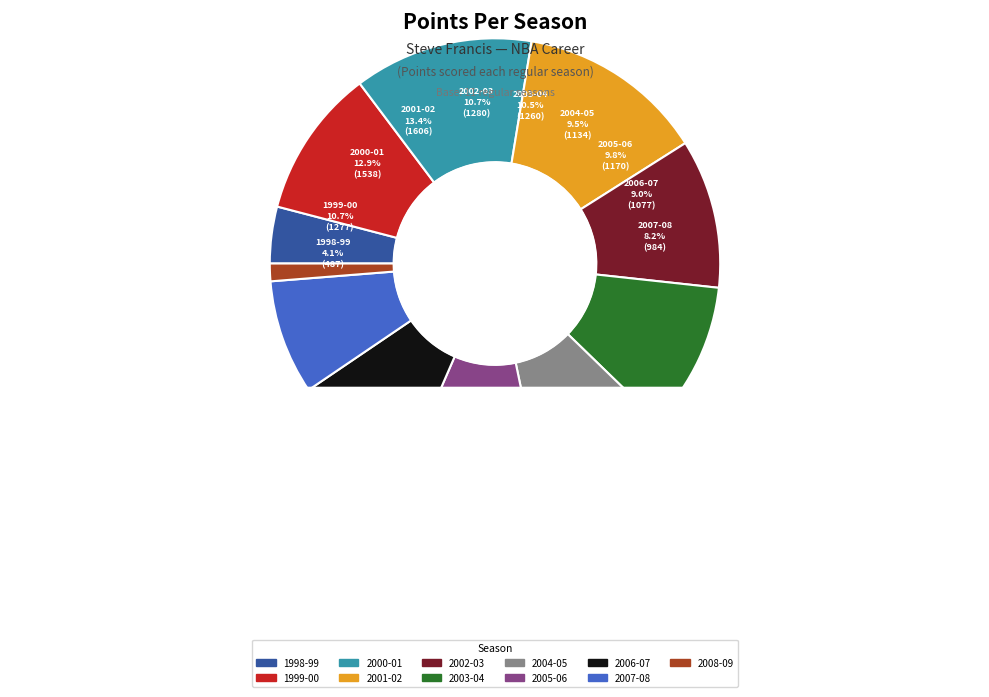

What percentage is NOT represented by 2003-04?

89.5%